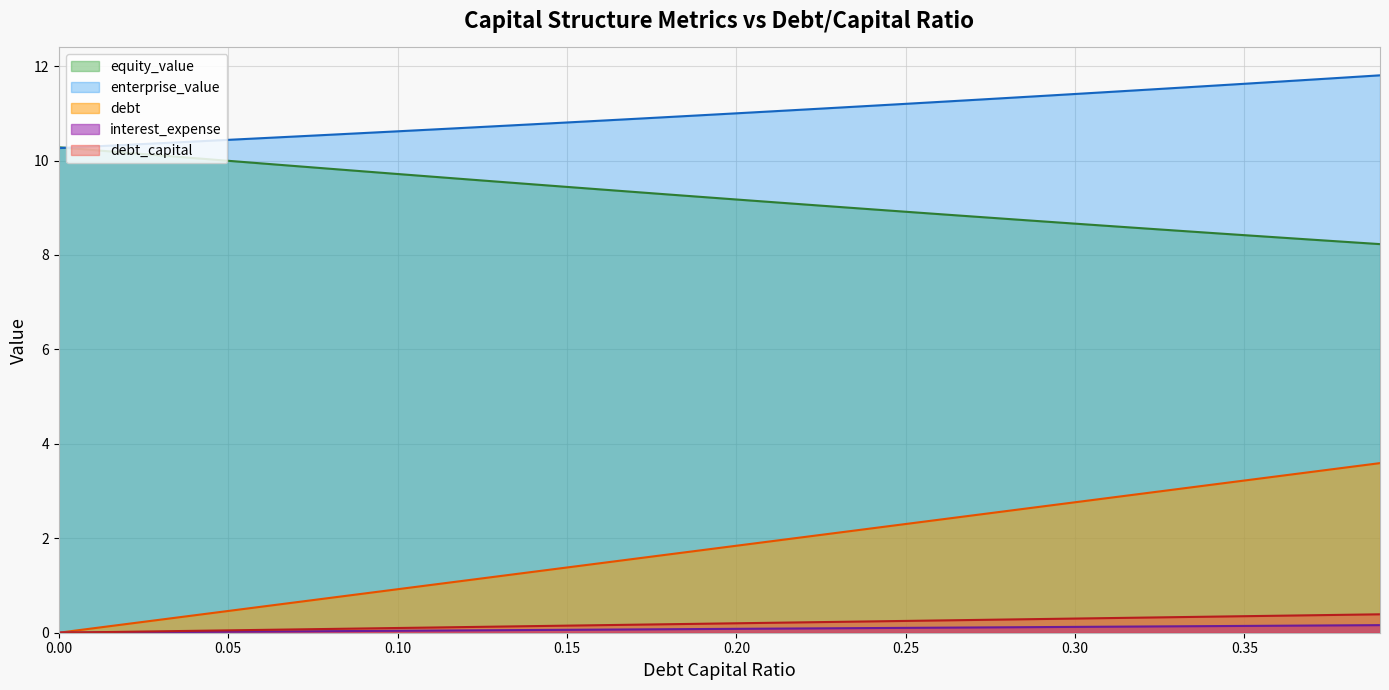

What are all the series names shown in the legend?

equity_value, enterprise_value, debt, interest_expense, debt_capital